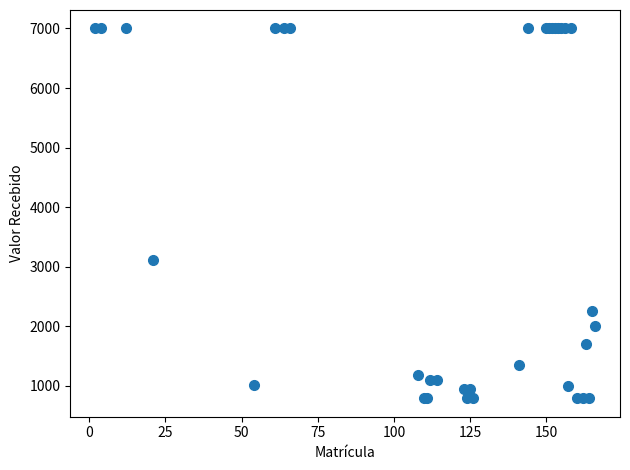

What Y value in the scatter plot is closest to 3894?

3105.0